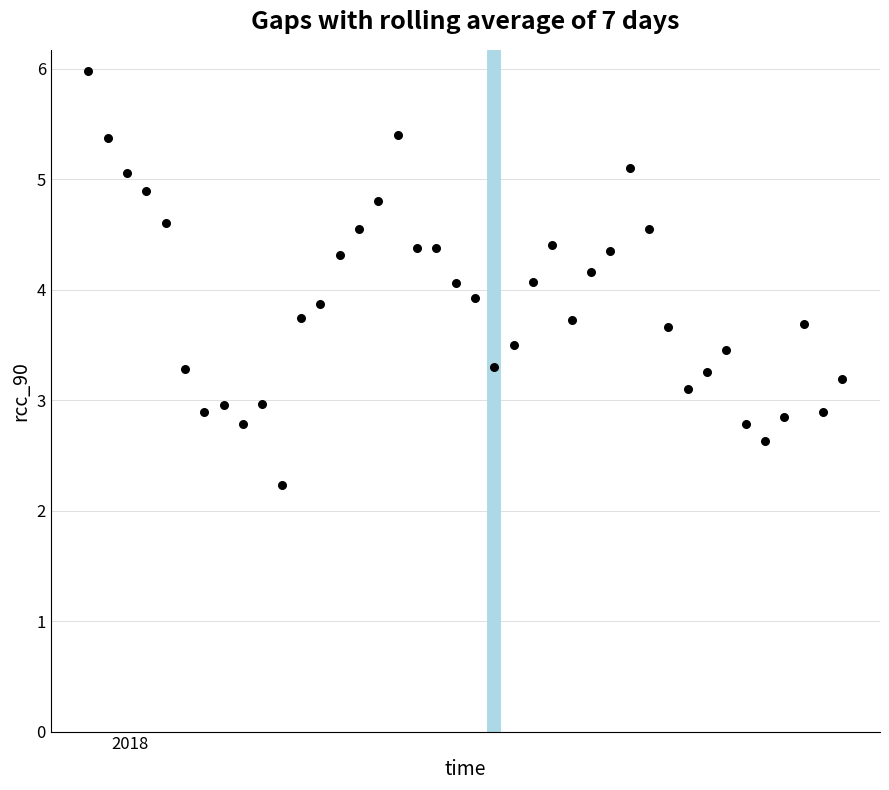

What is the range of X values (max minus min)?

273.0